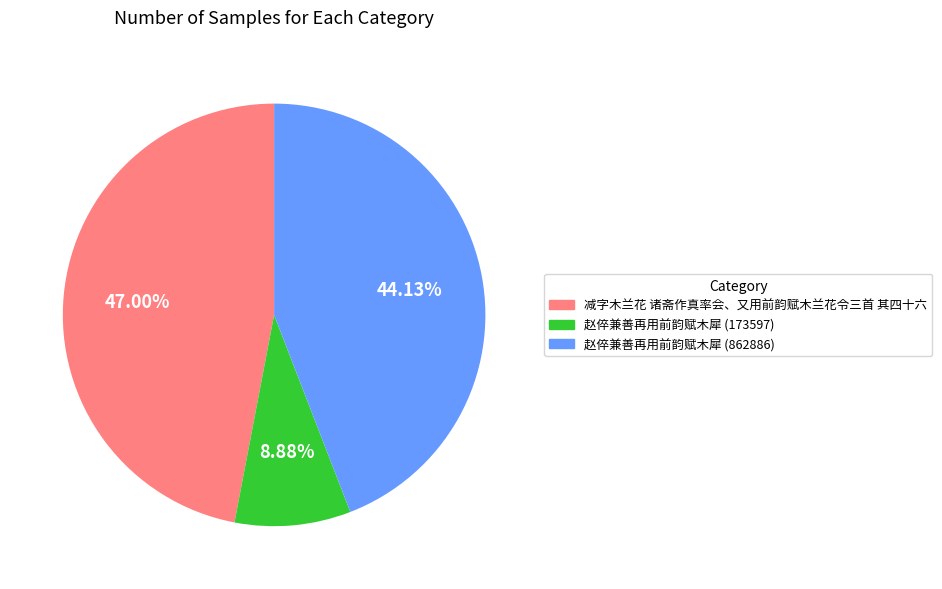

Does 减字木兰花 诸斋作真率会、又用前韵赋木兰花令三首 其四十六 account for over 50% of the chart?

No